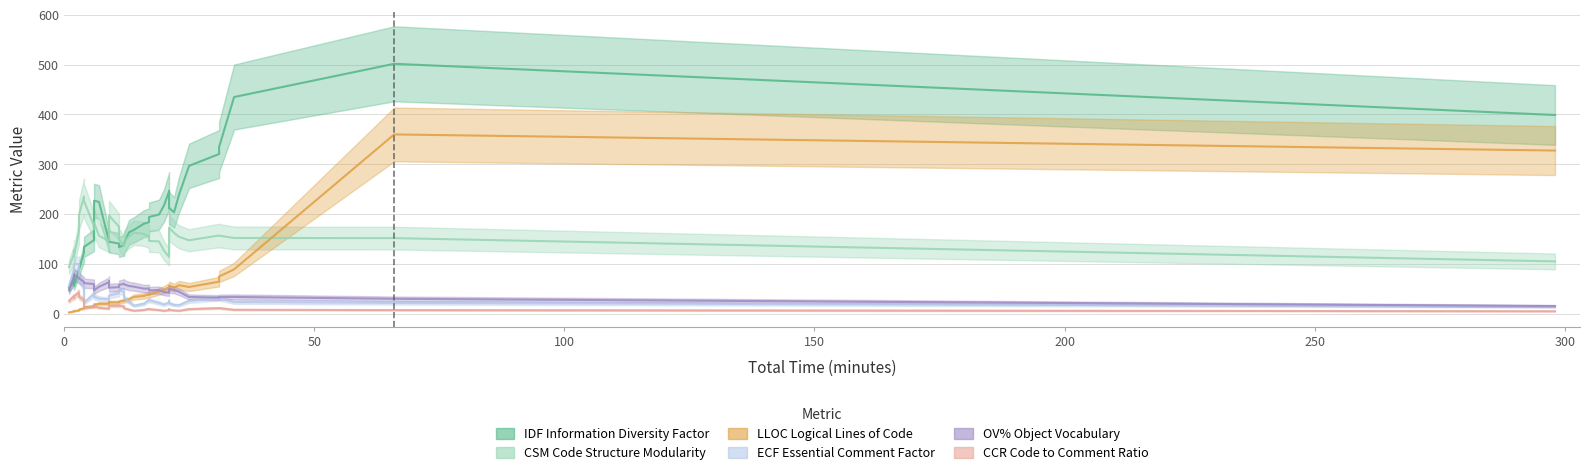

In IDF Information Diversity Factor, how many points are higher than both neighbors (excluding endpoints)?

10